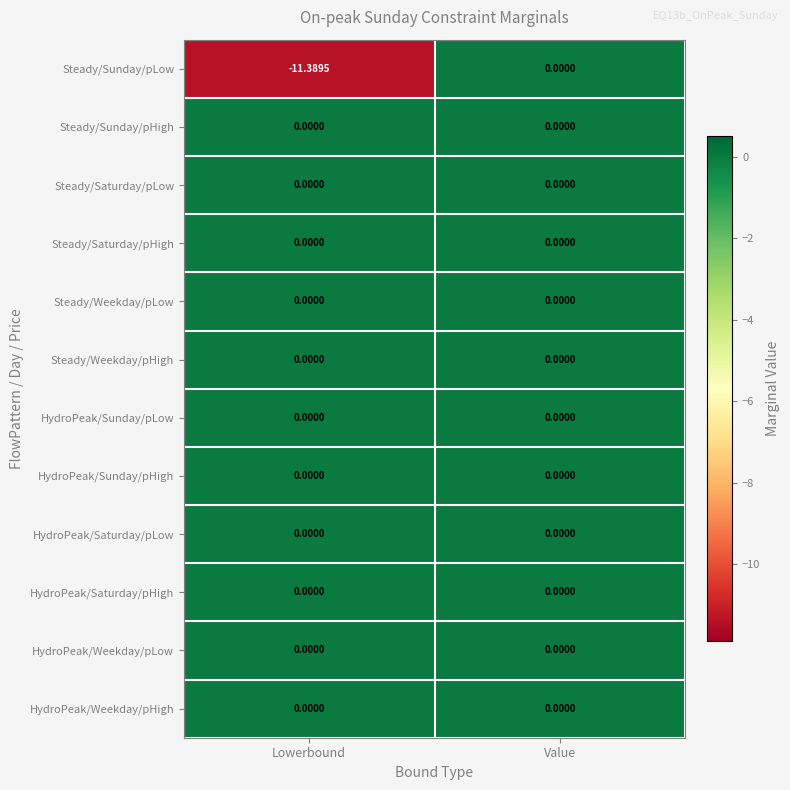

What is the spread (max minus min) of values at Lowerbound?

11.4